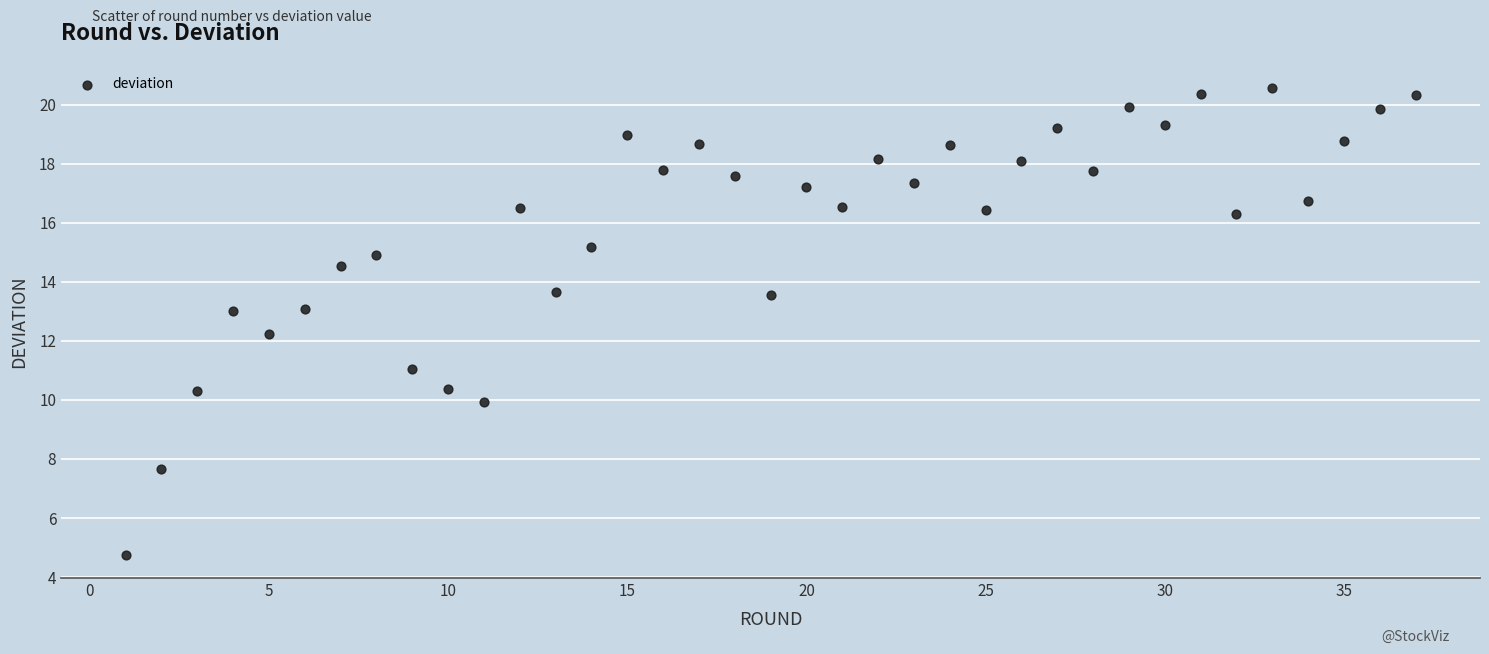

What Y value in the scatter plot is closest to 12?

12.2